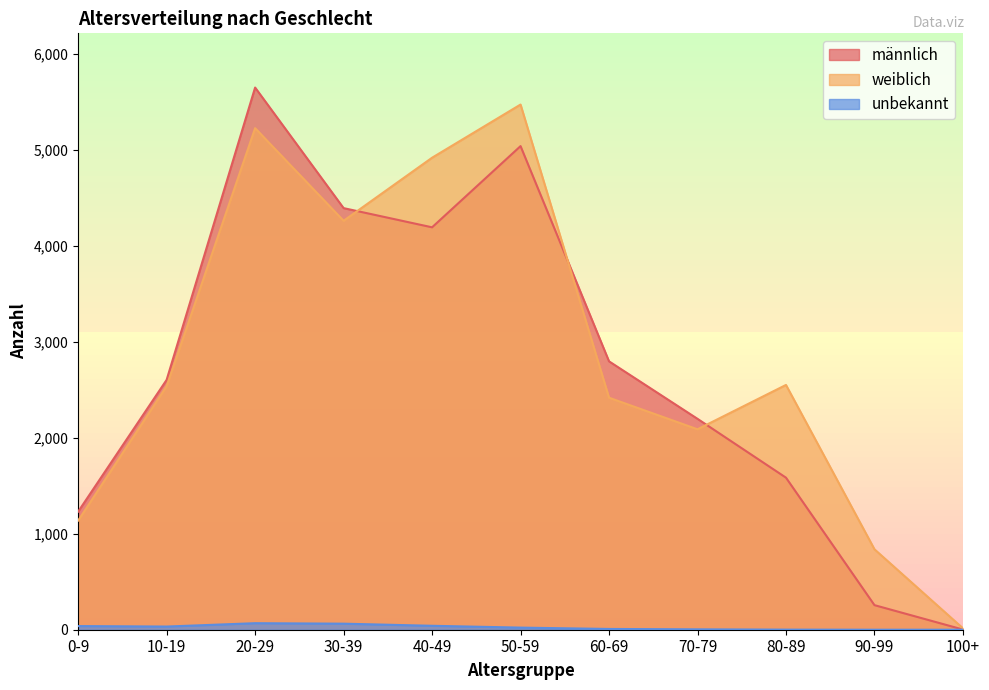

Between 40-49 and 70-79, which series saw the biggest shift?

weiblich